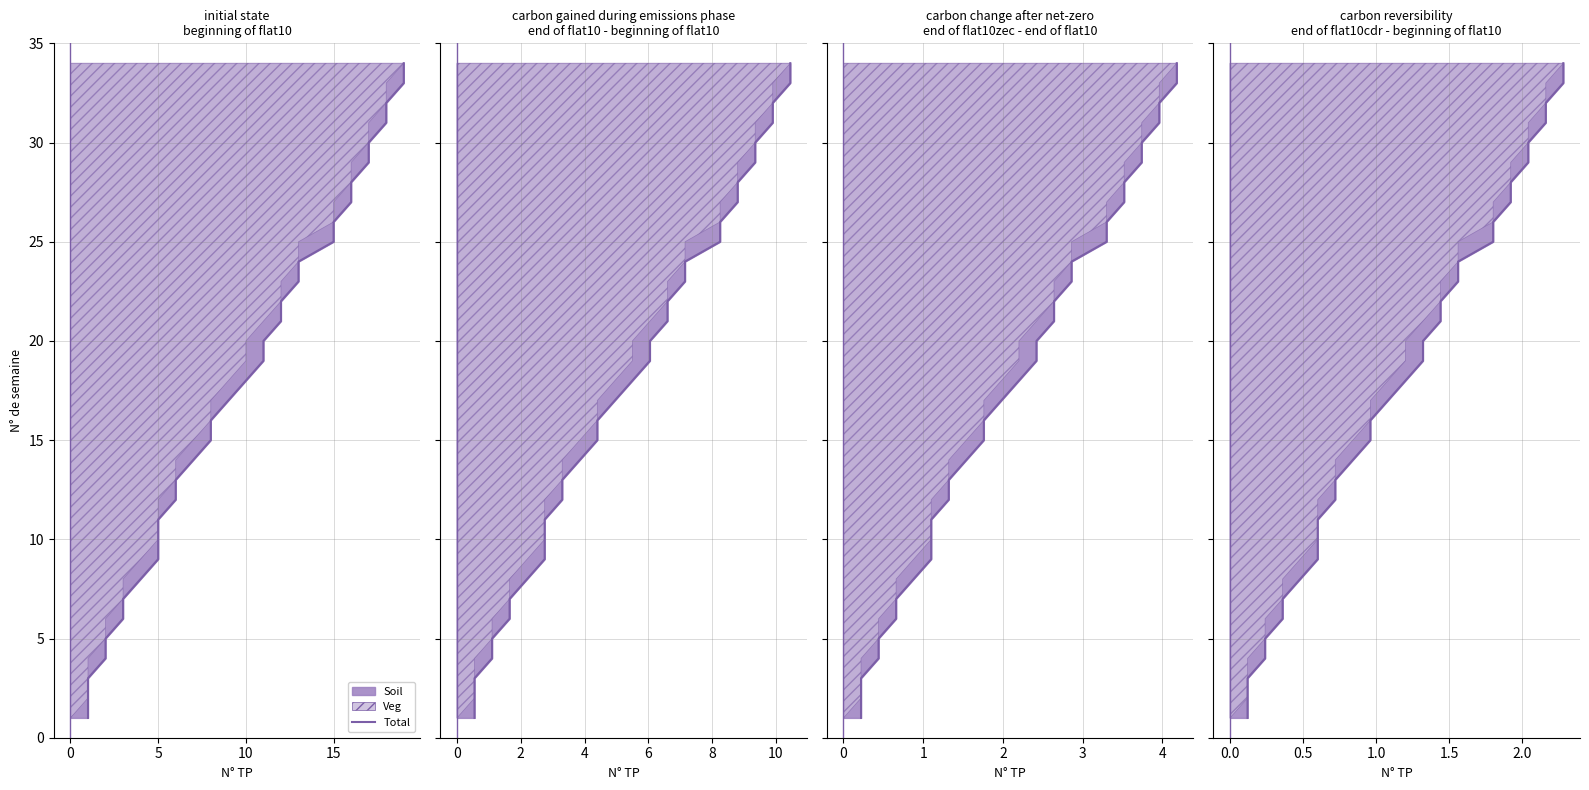

How many values are below 18?

17